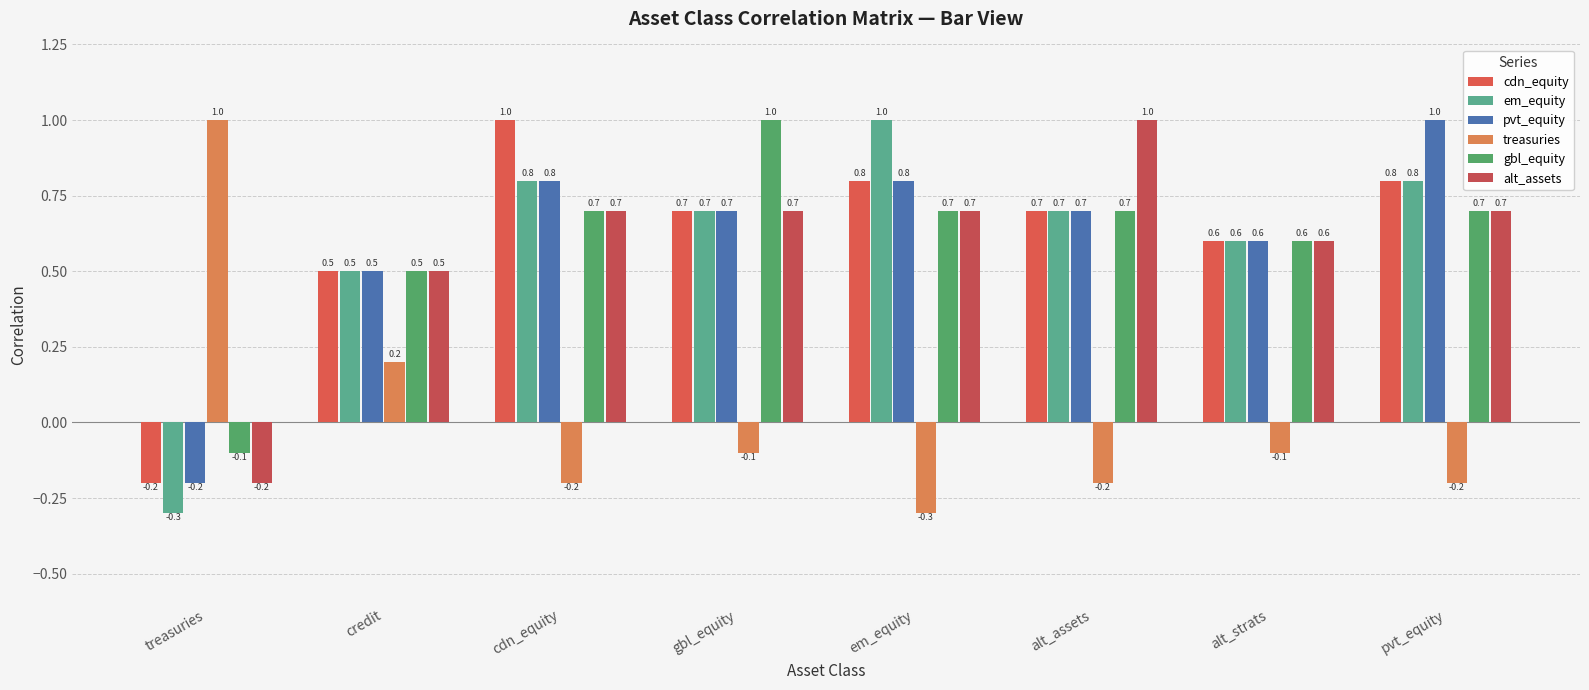

How many data points in pvt_equity are less than 0?

1